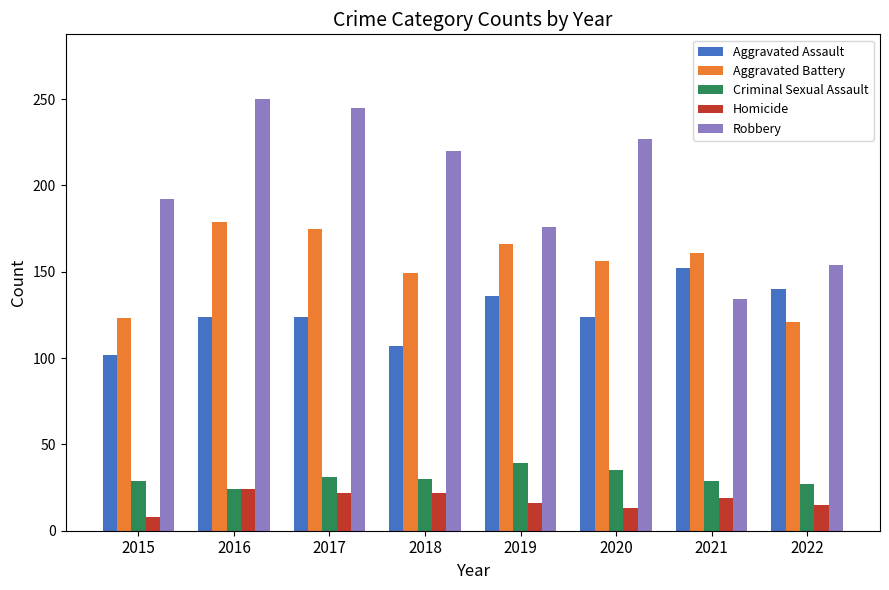

Between 2017 and 2021, which series saw the biggest shift?

Robbery